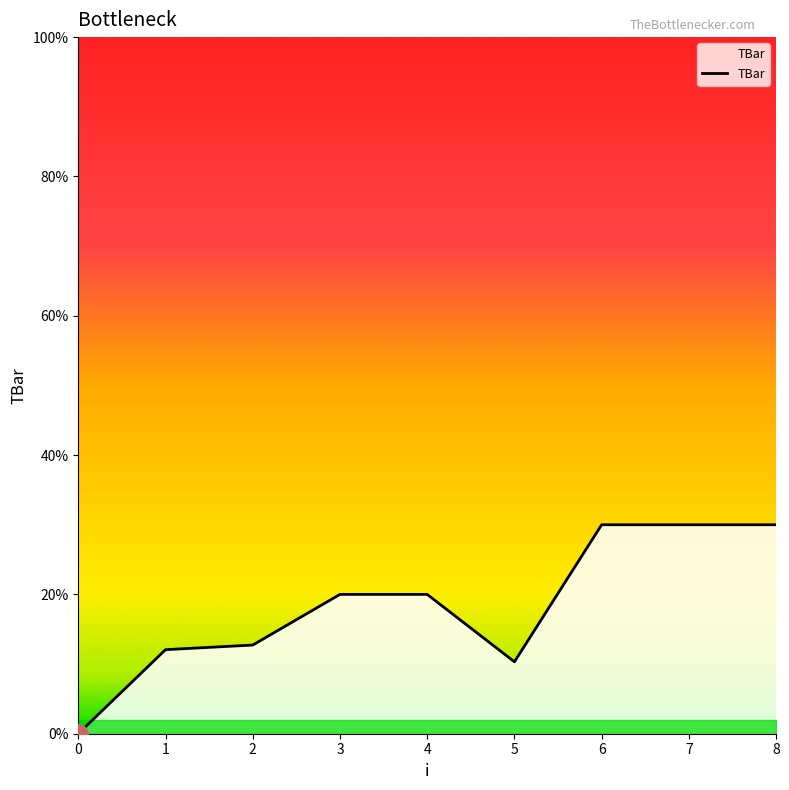

Reading left to right, extract all data points from this chart.

0=0.0	1=12.1	2=12.7	3=20.0	4=20.0	5=10.3	6=30.0	7=30.0	8=30.0